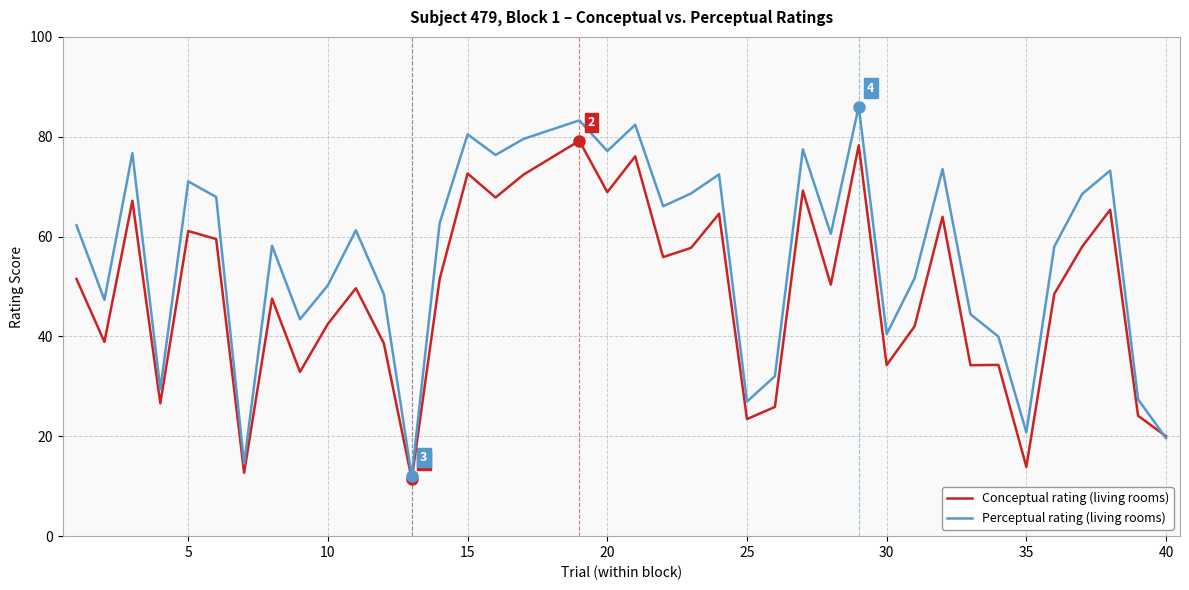

Rank the series by their maximum value, from highest to lowest.

Perceptual rating (living rooms), Conceptual rating (living rooms)